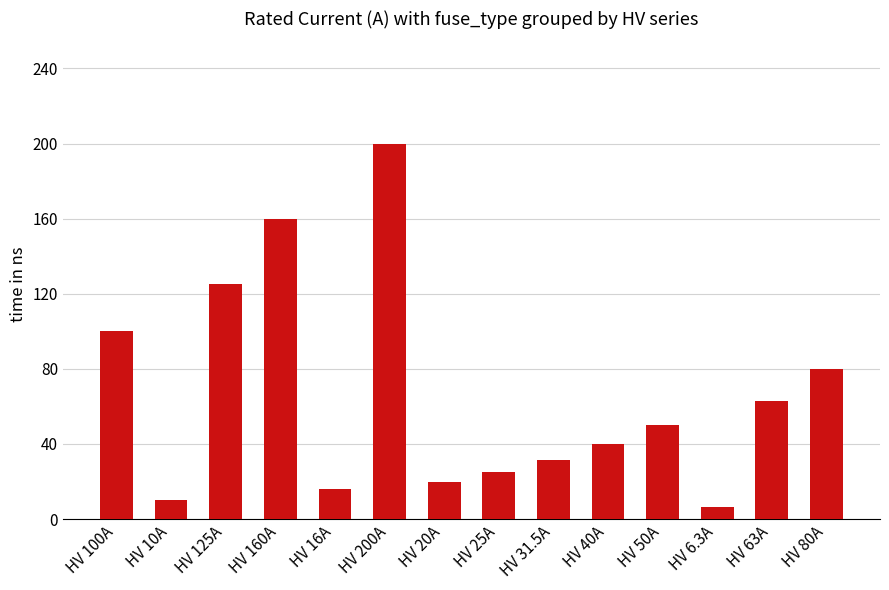

What is the average value?

66.2